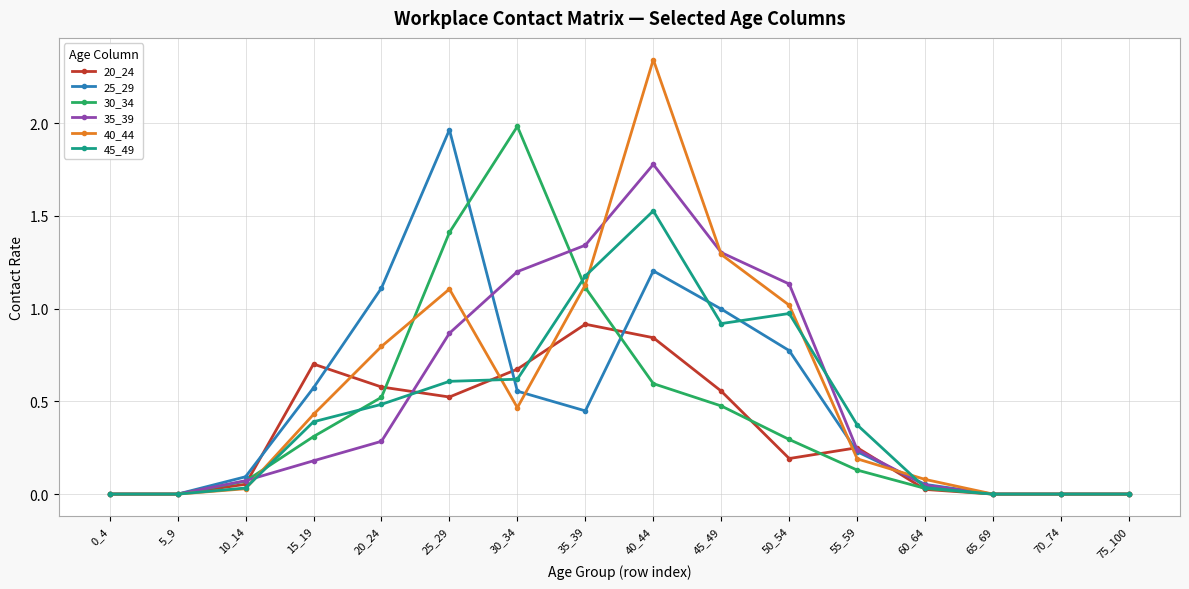

Is the value of 30_34 at 30_34 greater than the value of 20_24 at 0_4?

Yes